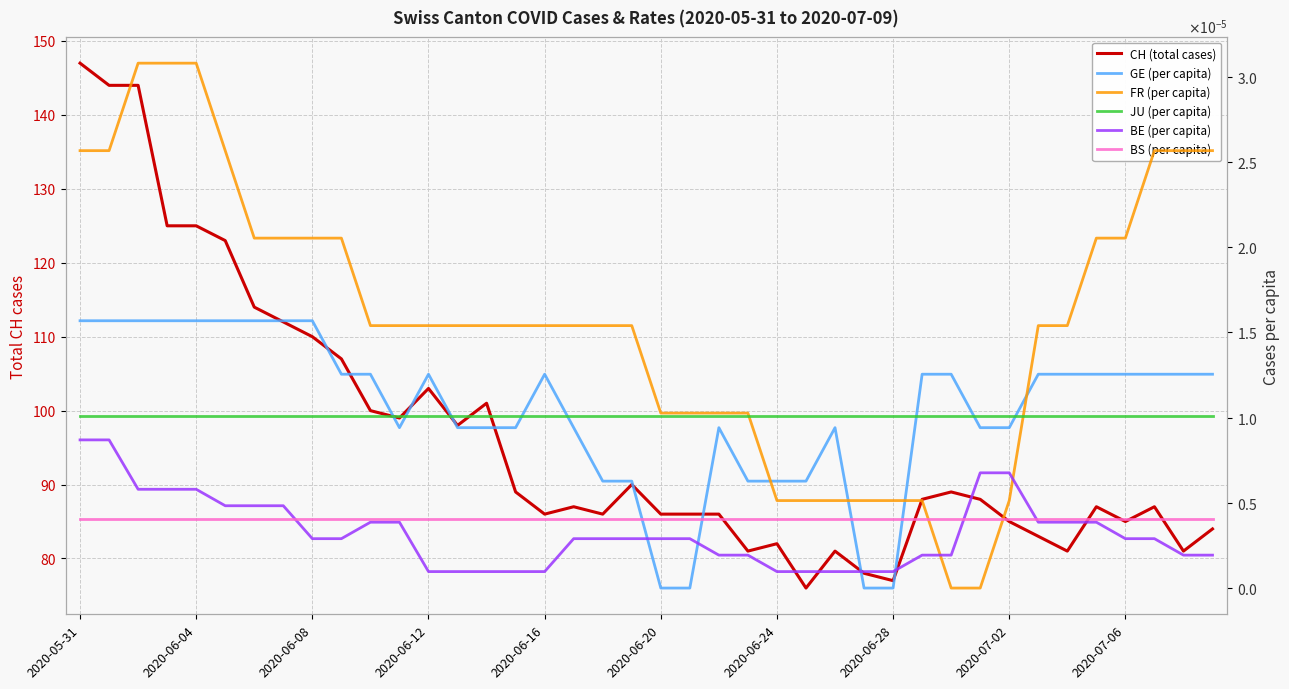

Reading left to right, list all the values displayed in this chart.

CH (total cases): 147.0	144.0	144.0	125.0	125.0	123.0	114.0	112.0	110.0	107.0	100.0	99.0	103.0	98.0	101.0	89.0	86.0	87.0	86.0	90.0	86.0	86.0	86.0	81.0	82.0	76.0	81.0	78.0	77.0	88.0	89.0	88.0	85.0	83.0	81.0	87.0	85.0	87.0	81.0	84.0
GE (per capita): 0.0	0.0	0.0	0.0	0.0	0.0	0.0	0.0	0.0	0.0	0.0	0.0	0.0	0.0	0.0	0.0	0.0	0.0	0.0	0.0	0.0	0.0	0.0	0.0	0.0	0.0	0.0	0.0	0.0	0.0	0.0	0.0	0.0	0.0	0.0	0.0	0.0	0.0	0.0	0.0
FR (per capita): 0.0	0.0	0.0	0.0	0.0	0.0	0.0	0.0	0.0	0.0	0.0	0.0	0.0	0.0	0.0	0.0	0.0	0.0	0.0	0.0	0.0	0.0	0.0	0.0	0.0	0.0	0.0	0.0	0.0	0.0	0.0	0.0	0.0	0.0	0.0	0.0	0.0	0.0	0.0	0.0
JU (per capita): 0.0	0.0	0.0	0.0	0.0	0.0	0.0	0.0	0.0	0.0	0.0	0.0	0.0	0.0	0.0	0.0	0.0	0.0	0.0	0.0	0.0	0.0	0.0	0.0	0.0	0.0	0.0	0.0	0.0	0.0	0.0	0.0	0.0	0.0	0.0	0.0	0.0	0.0	0.0	0.0
BE (per capita): 0.0	0.0	0.0	0.0	0.0	0.0	0.0	0.0	0.0	0.0	0.0	0.0	0.0	0.0	0.0	0.0	0.0	0.0	0.0	0.0	0.0	0.0	0.0	0.0	0.0	0.0	0.0	0.0	0.0	0.0	0.0	0.0	0.0	0.0	0.0	0.0	0.0	0.0	0.0	0.0
BS (per capita): 0.0	0.0	0.0	0.0	0.0	0.0	0.0	0.0	0.0	0.0	0.0	0.0	0.0	0.0	0.0	0.0	0.0	0.0	0.0	0.0	0.0	0.0	0.0	0.0	0.0	0.0	0.0	0.0	0.0	0.0	0.0	0.0	0.0	0.0	0.0	0.0	0.0	0.0	0.0	0.0